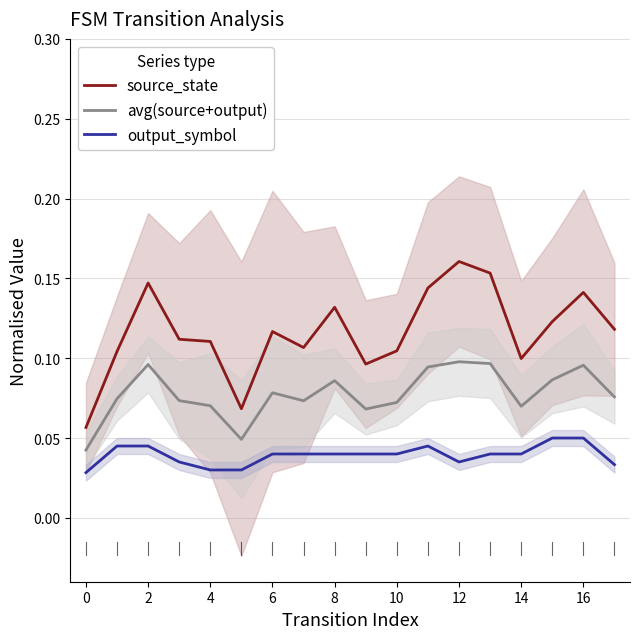

True or false: source_state and output_symbol intersect in this chart.

False